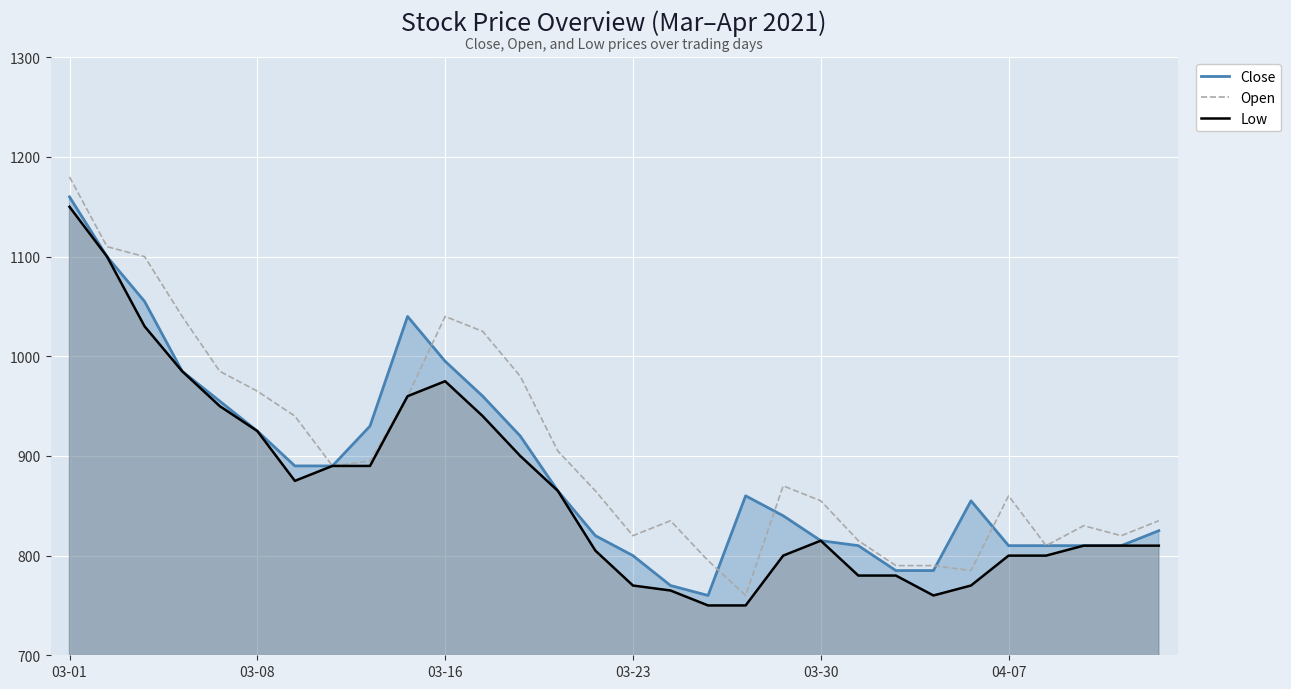

At which category is the sum across all series the highest?

03-01